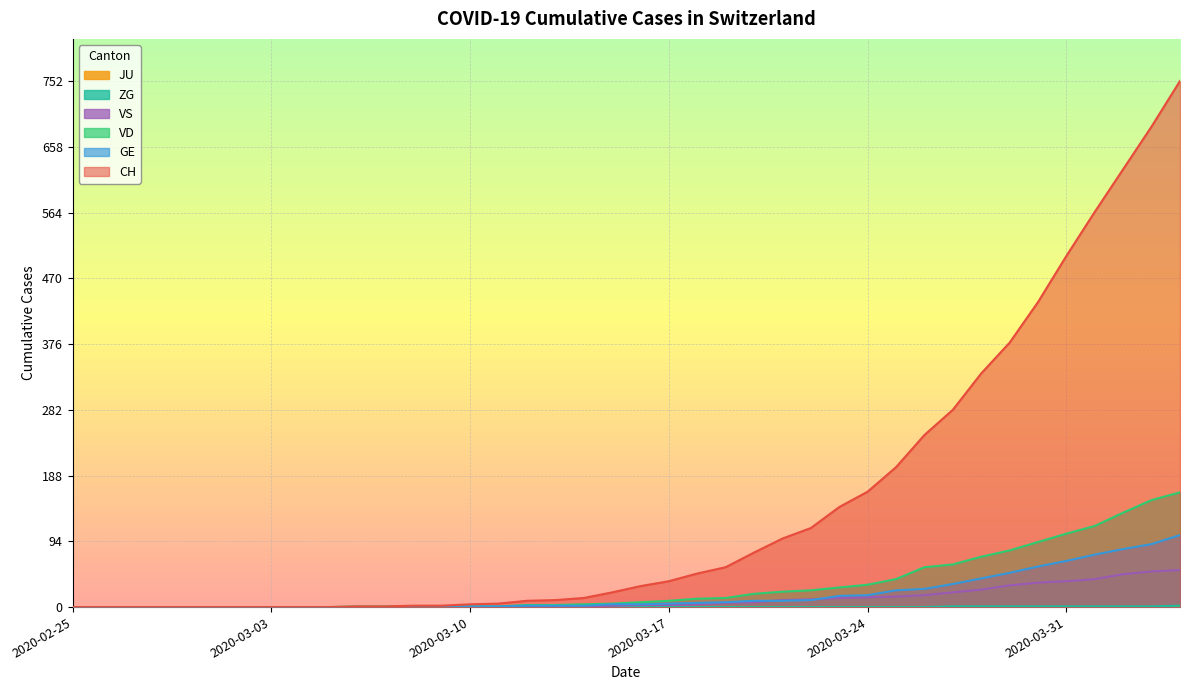

What is the label of the 29th point from the left?

2020-03-24